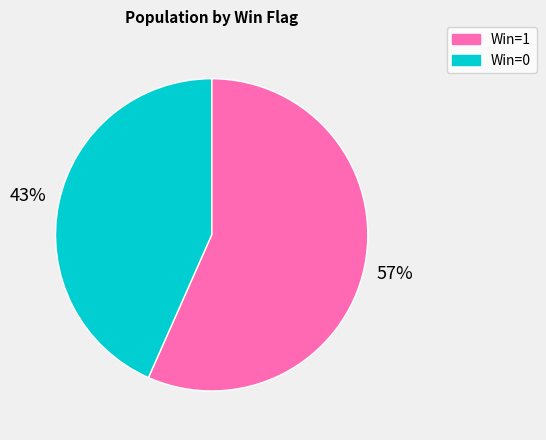

Which category has the smallest portion of the pie?

Win=0